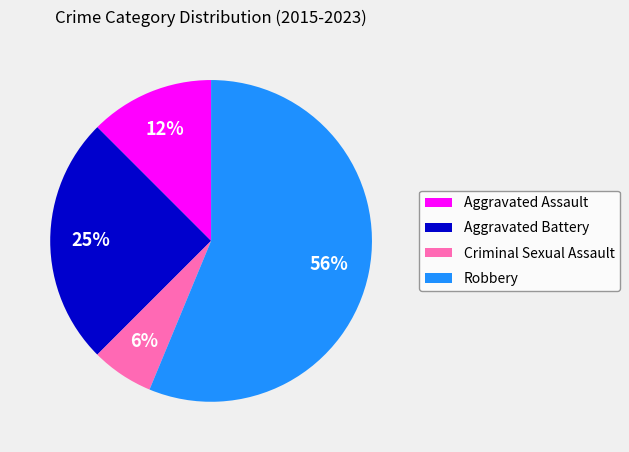

Is Robbery the majority of the pie?

Yes